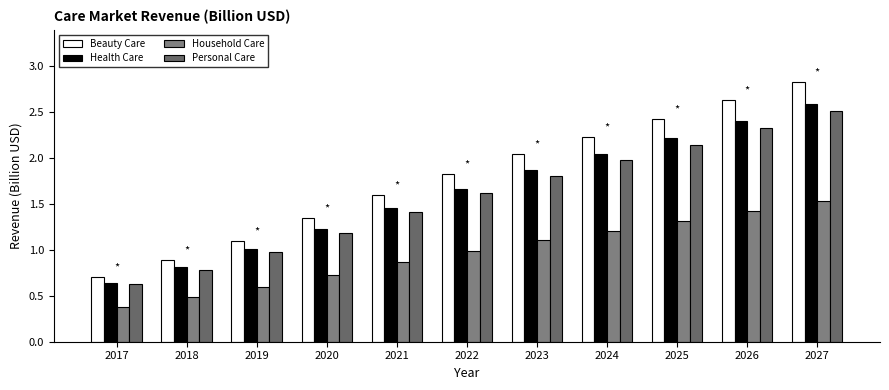

List the series in order of their peak value, highest first.

Beauty Care, Health Care, Personal Care, Household Care